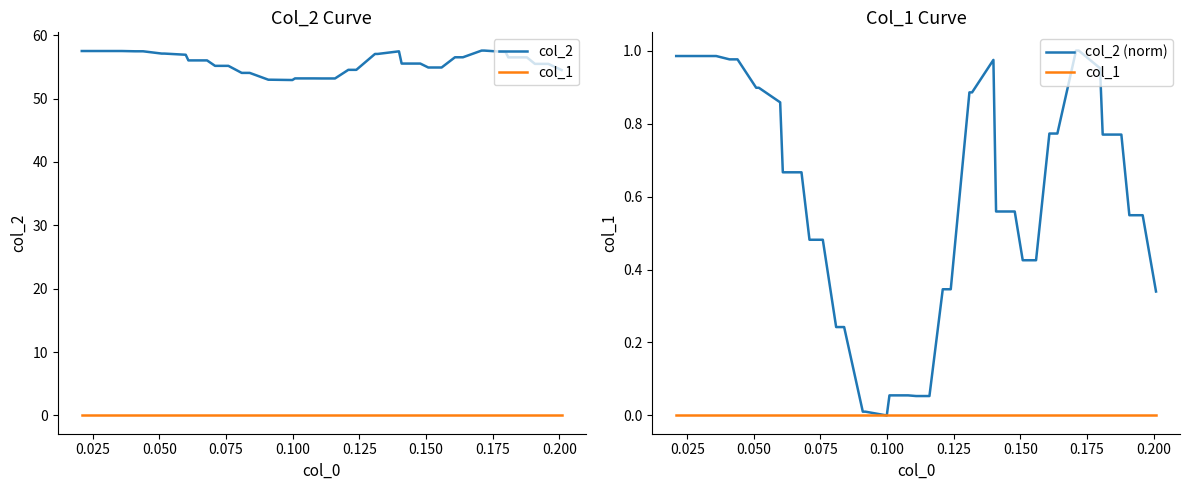

True or false: col_1 and col_2 cross at least once.

False